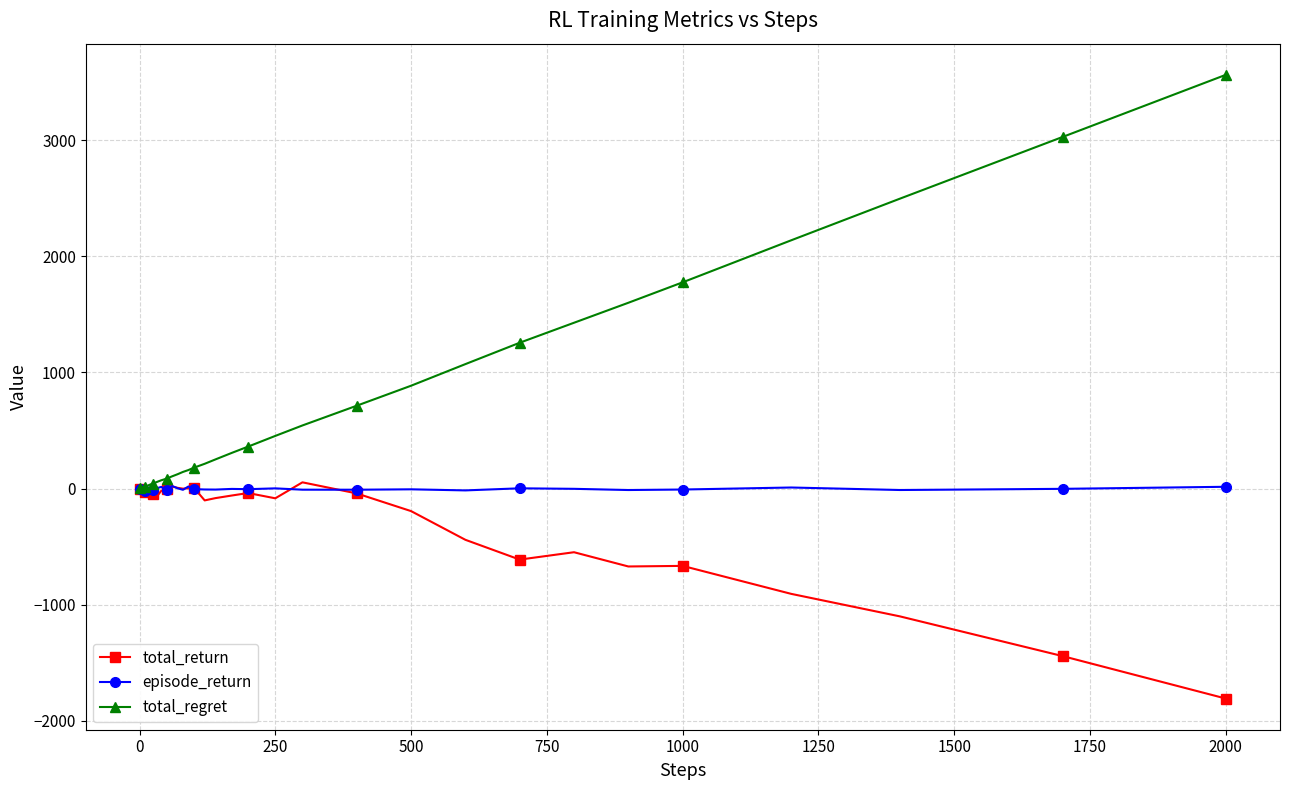

What is the lowest value of the total_return series?

-1806.8